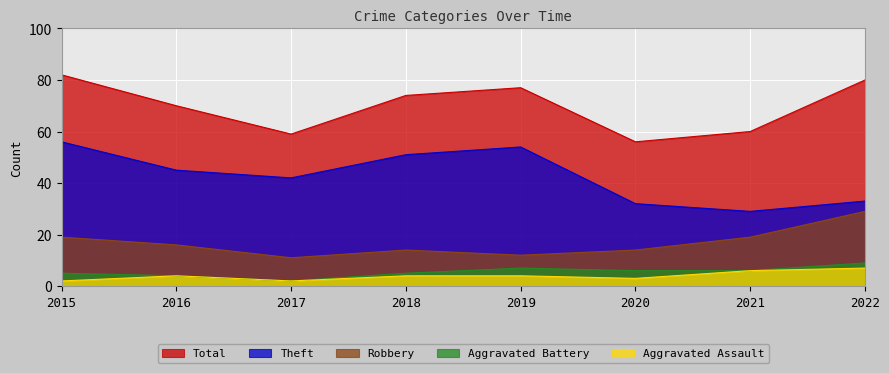

List the labels in order of Aggravated Battery value, smallest first.

2017, 2016, 2015, 2018, 2020, 2021, 2019, 2022